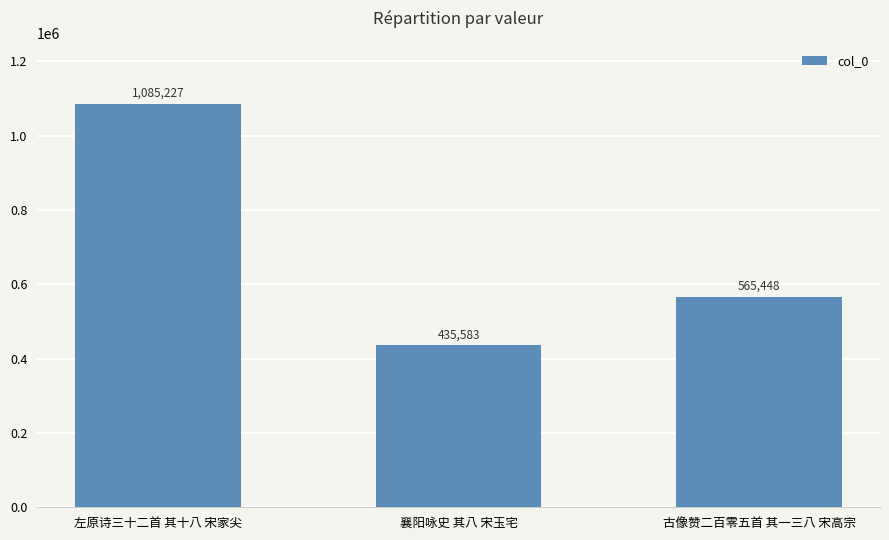

Reading left to right, list all the values displayed in this chart.

左原诗三十二首 其十八 宋家尖=1085227	襄阳咏史 其八 宋玉宅=435583	古像赞二百零五首 其一三八 宋高宗=565448